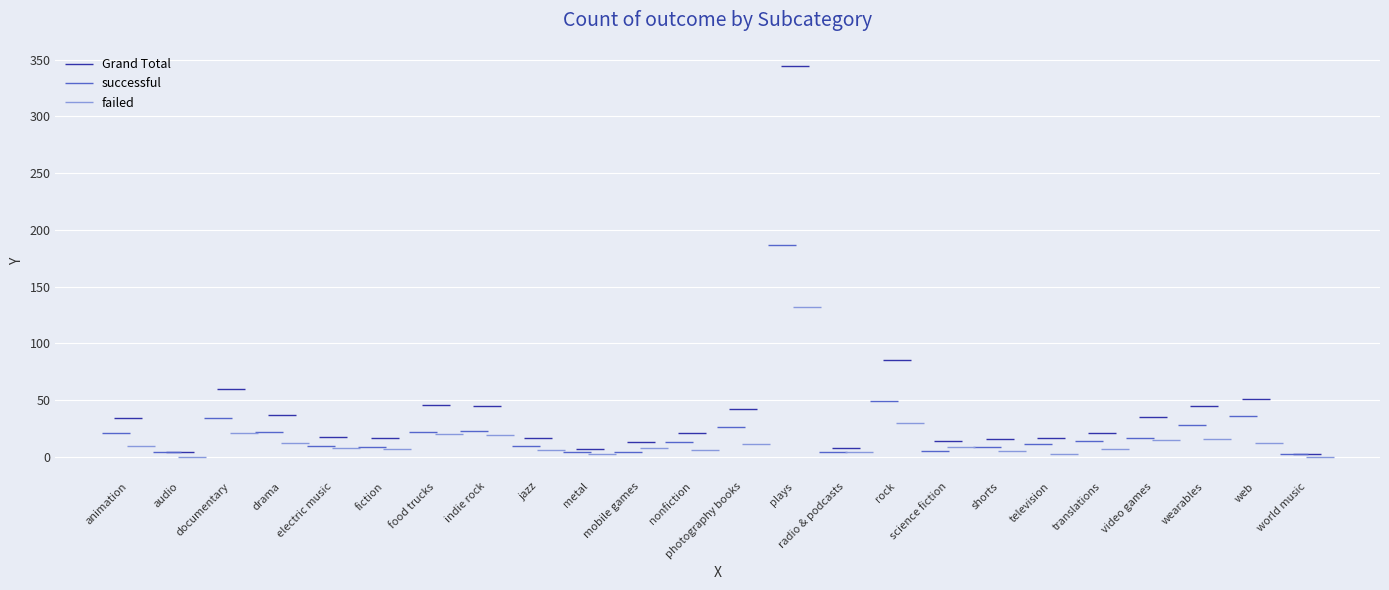

Is it true that Grand Total equals 5 at world music?

False